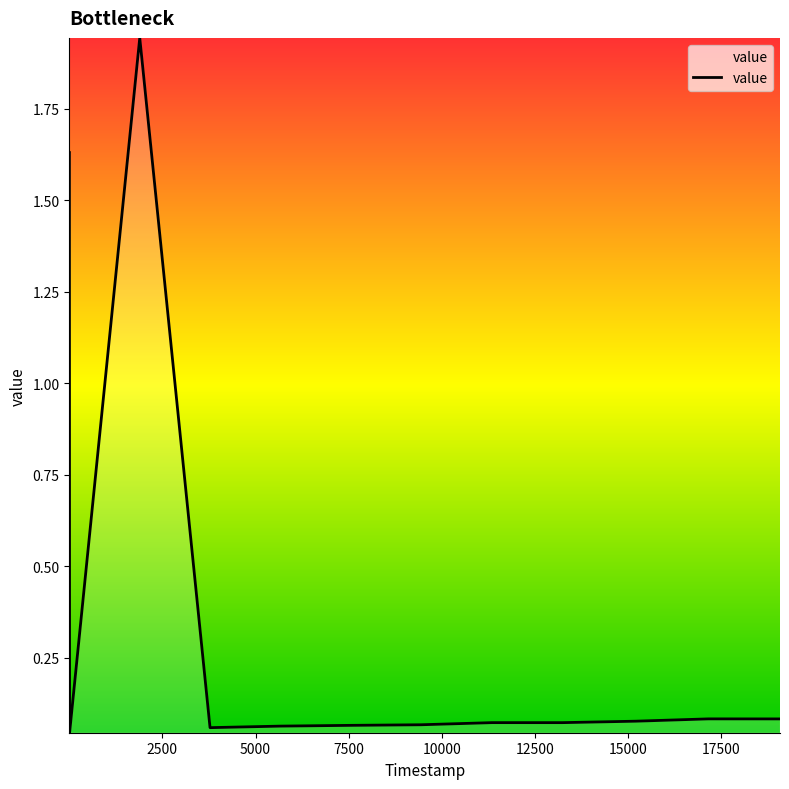

How many lines are shown in the chart?

1